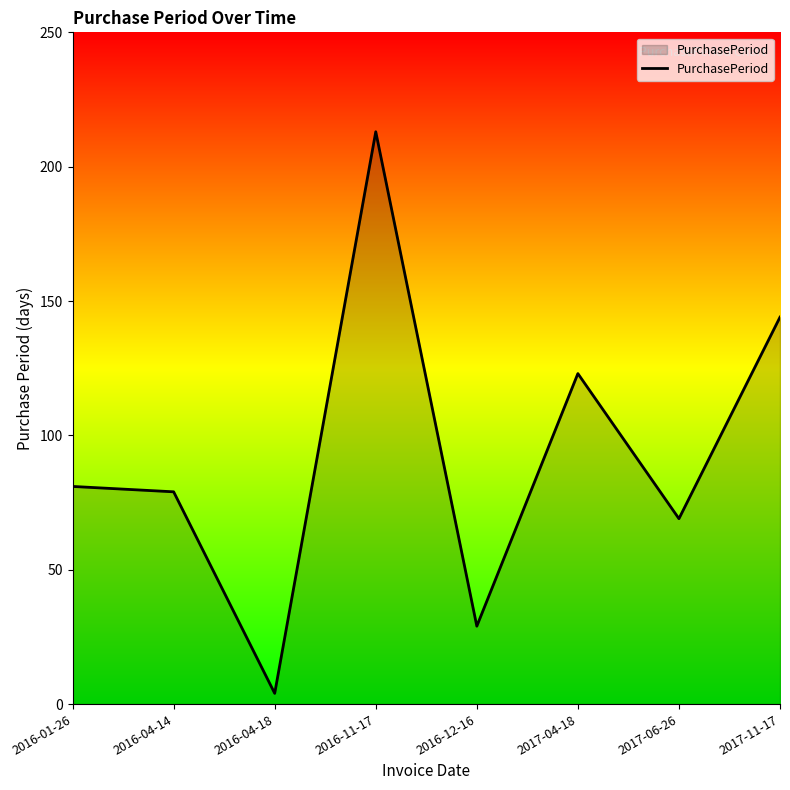

What is the approximate value at 2017-04-18, to the nearest 50?

100